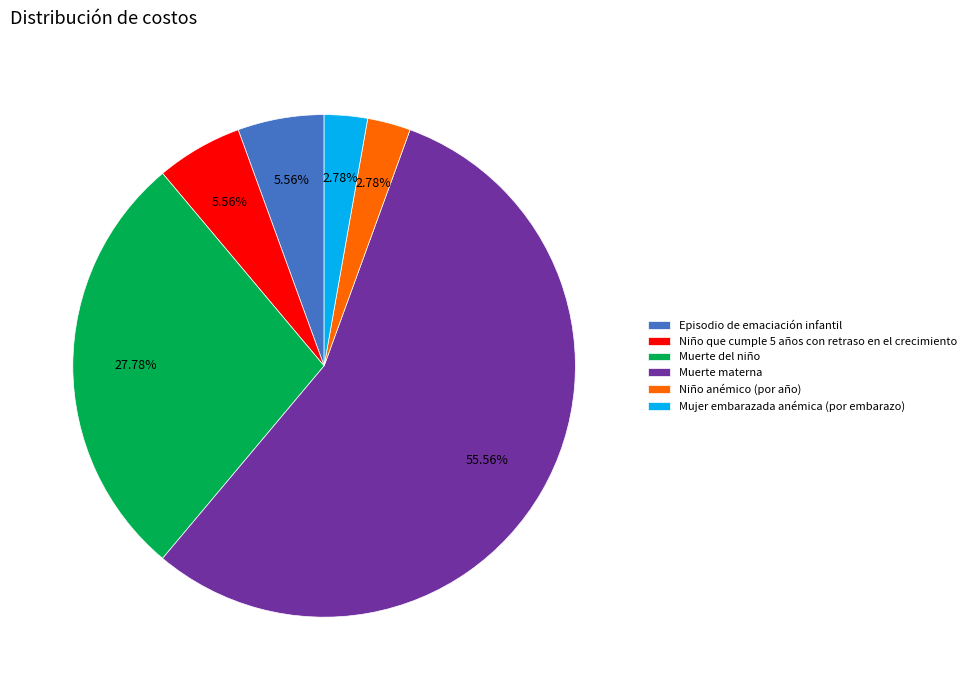

The Mujer embarazada anémica (por embarazo) slice represents 3% of the pie. True or false?

True